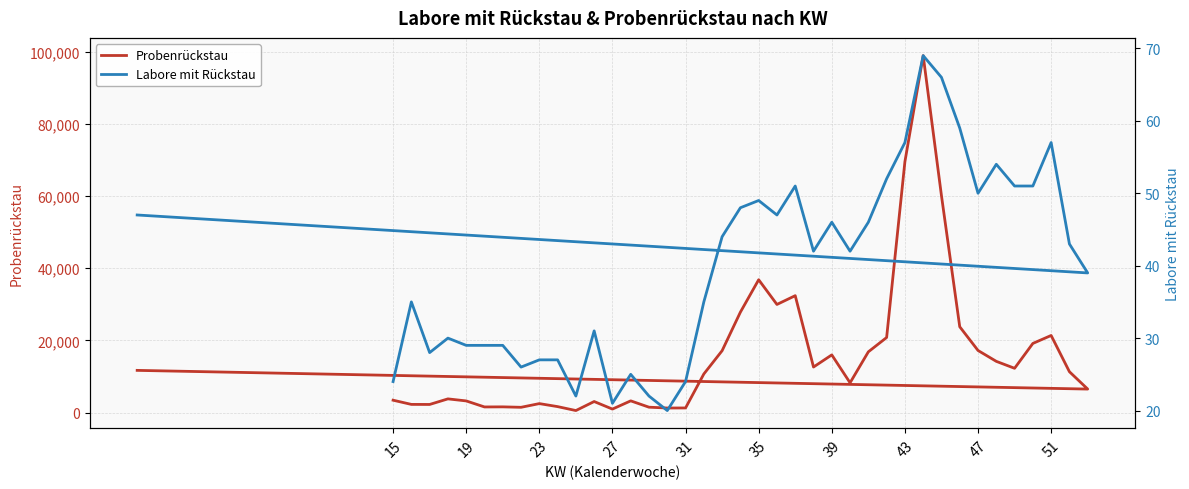

Rank the series at 39 from lowest to highest value.

Labore mit Rückstau, Probenrückstau